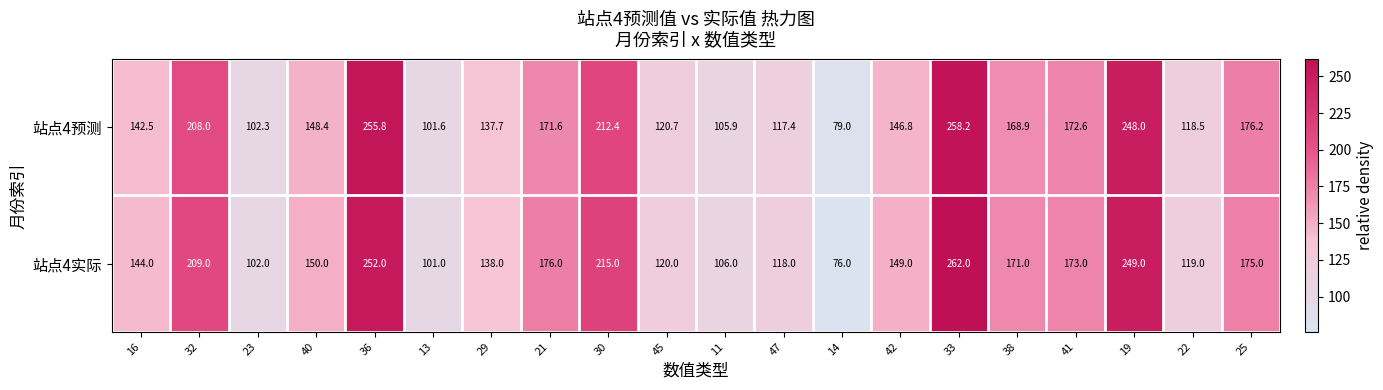

Count the number of categories in the chart.

20